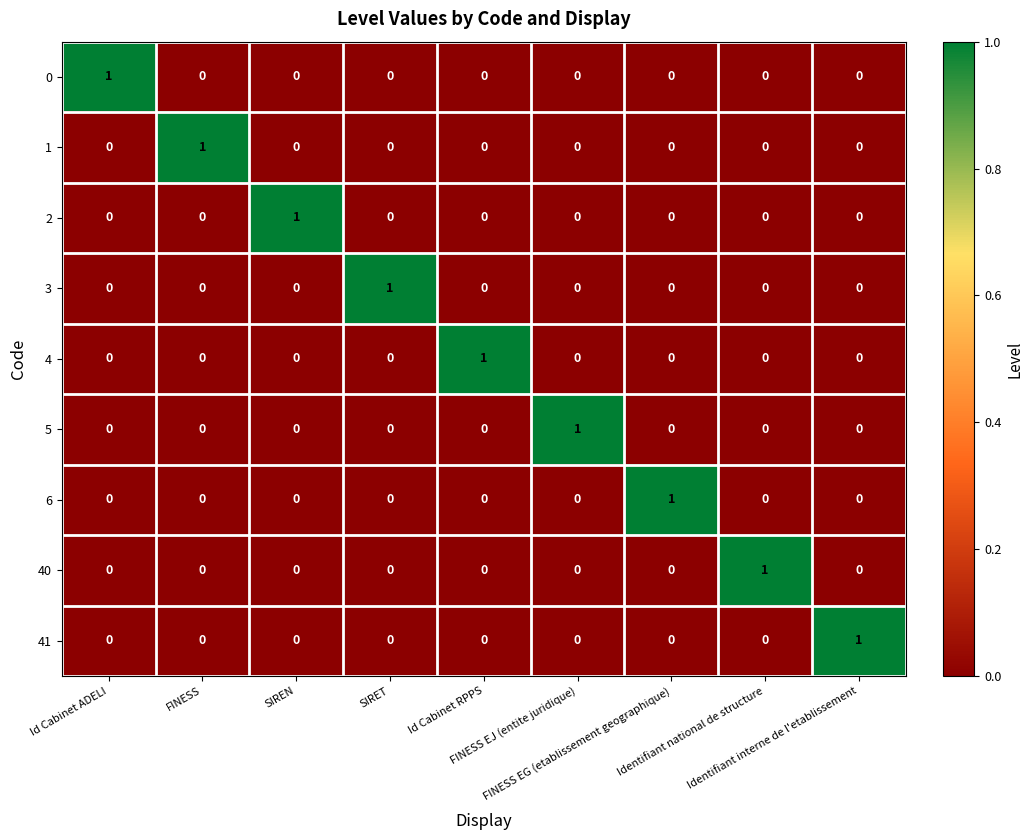

Count the 4 values in the range 0 to 1.

9